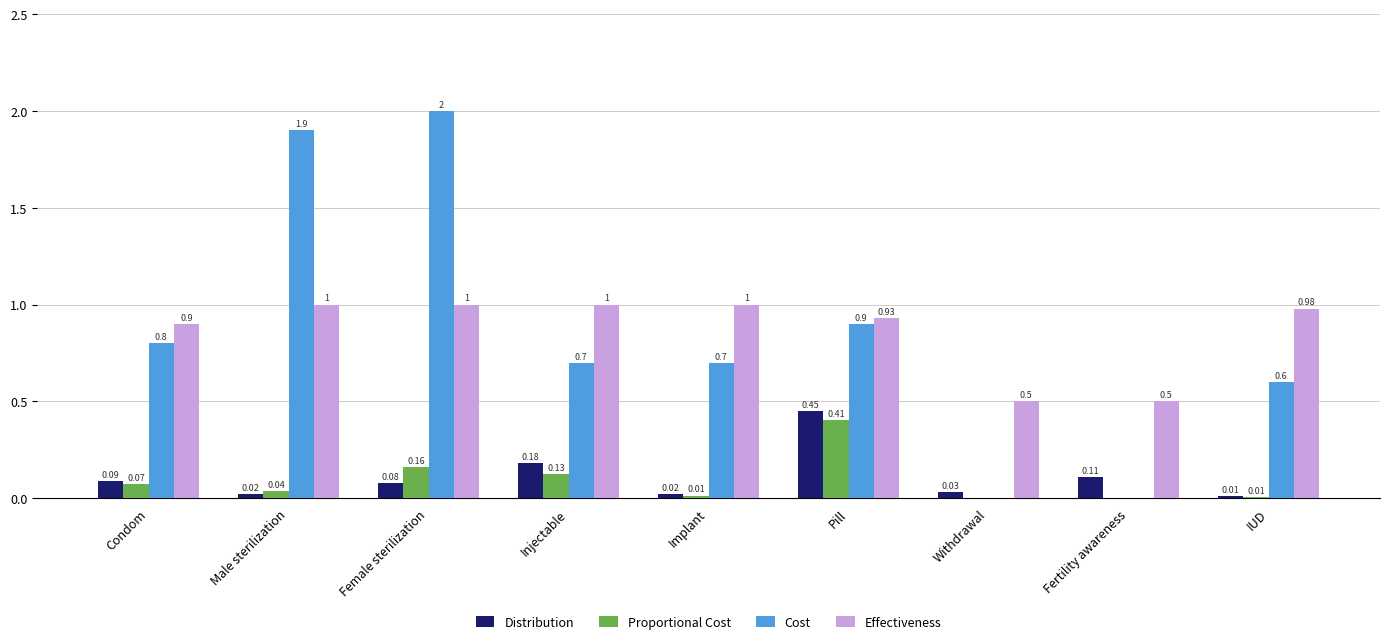

Which category has the highest value in the Cost series?

Female sterilization